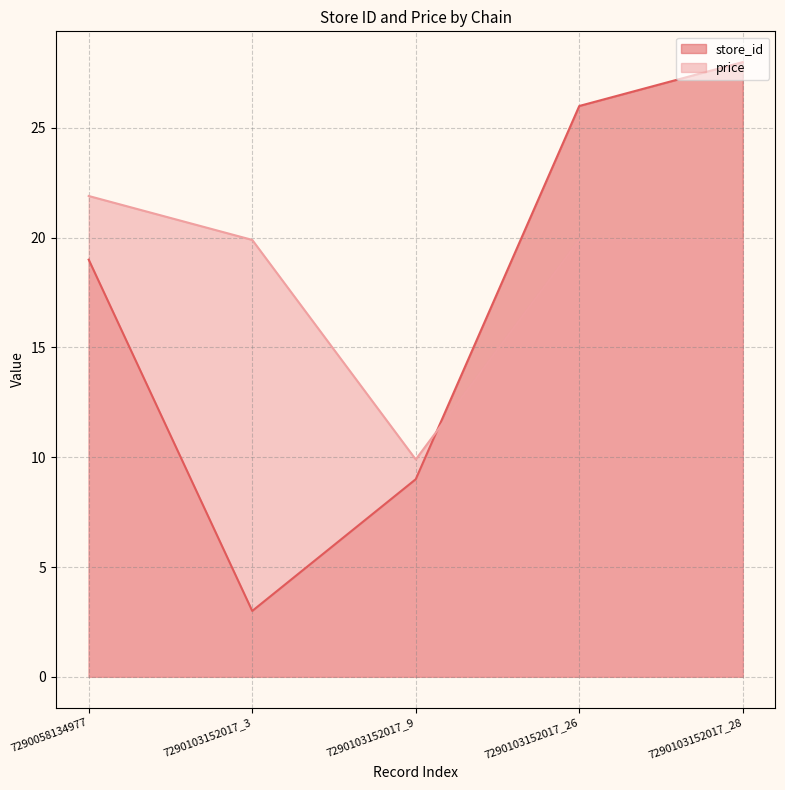

Which category has the lowest value in the store_id series?

7290103152017_3